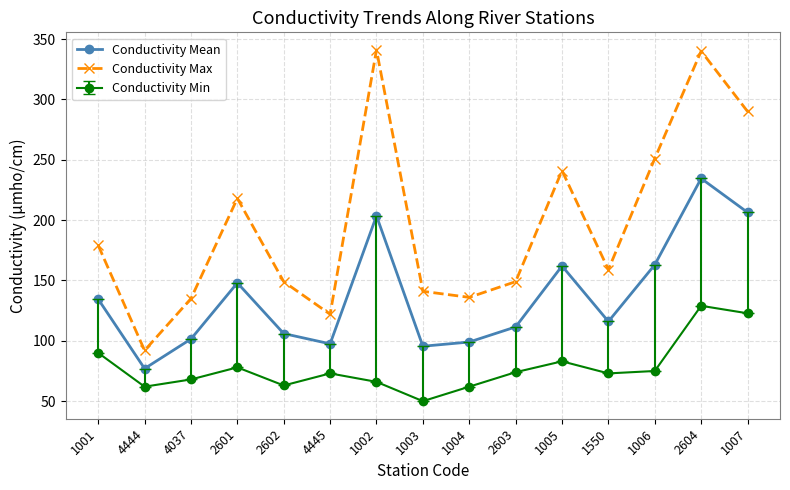

Where is the first local minimum for Conductivity Mean?

4444